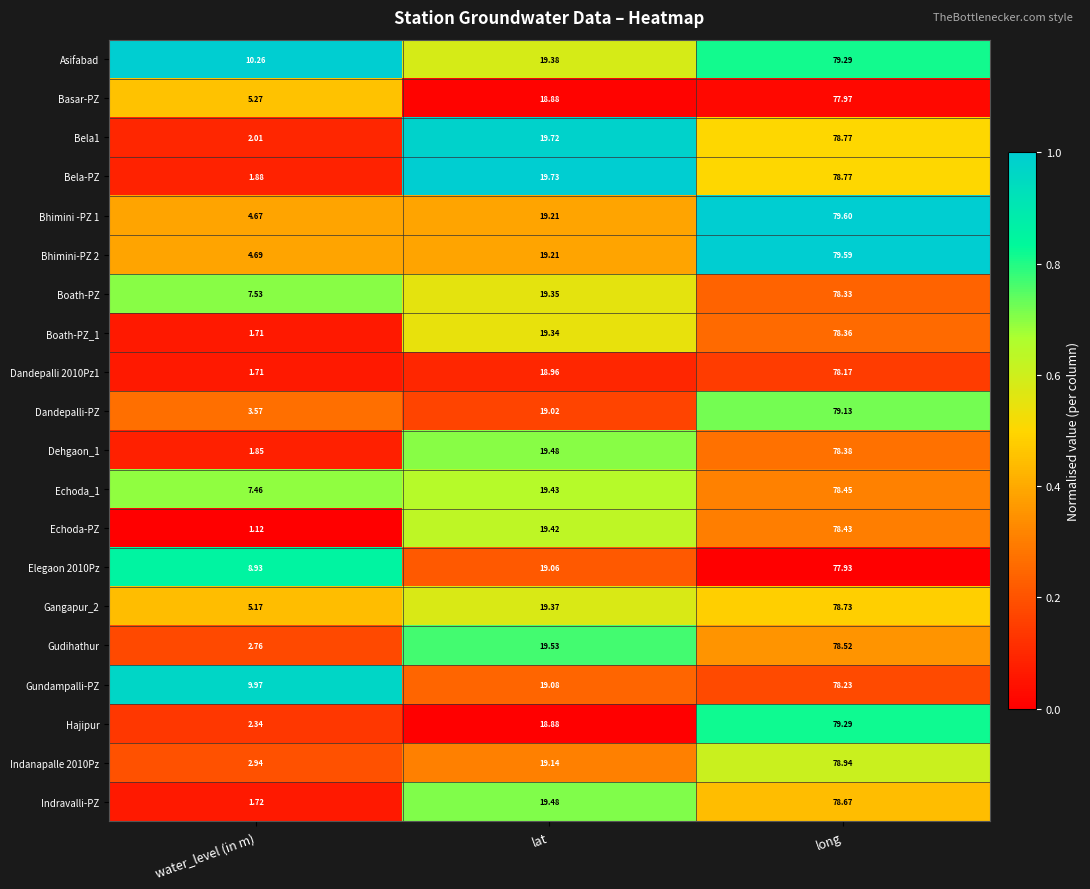

Which series has the widest spread of values?

Echoda-PZ